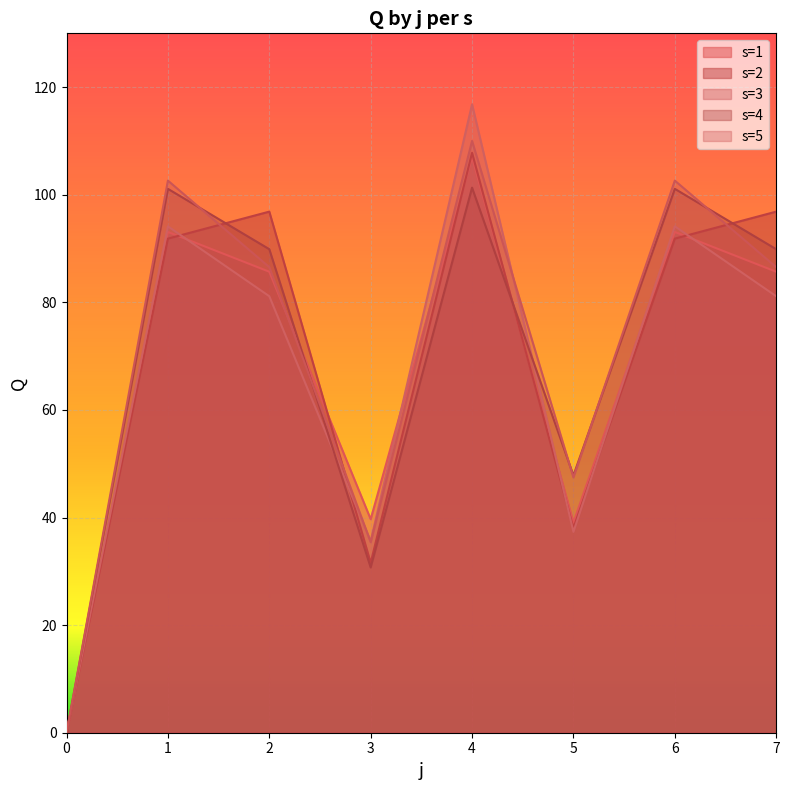

Rank the series by their maximum value, from highest to lowest.

s=3, s=5, s=2, s=1, s=4